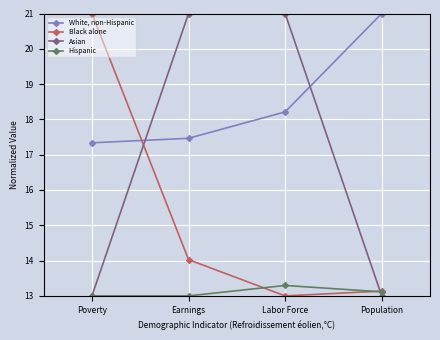

At which label is White, non-Hispanic closest to 19?

Labor Force